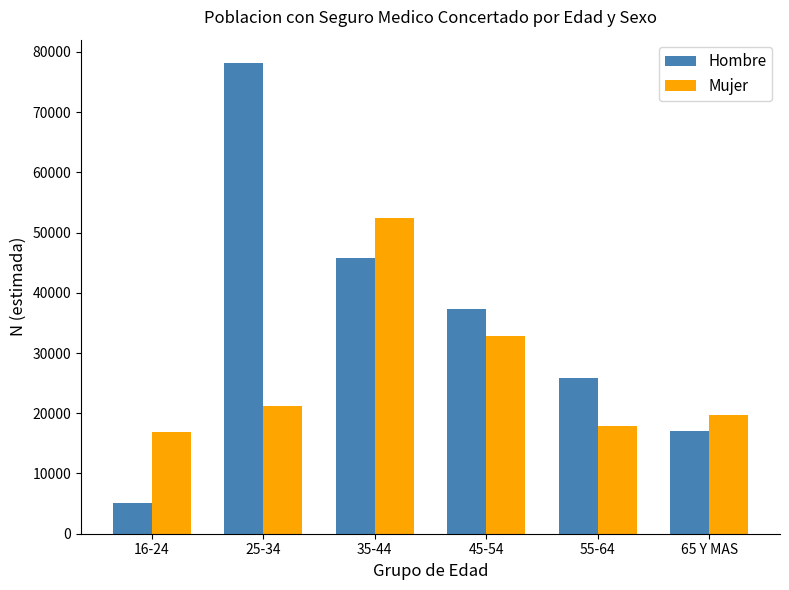

The value of Mujer at 25-34 is 29422. True or false?

False